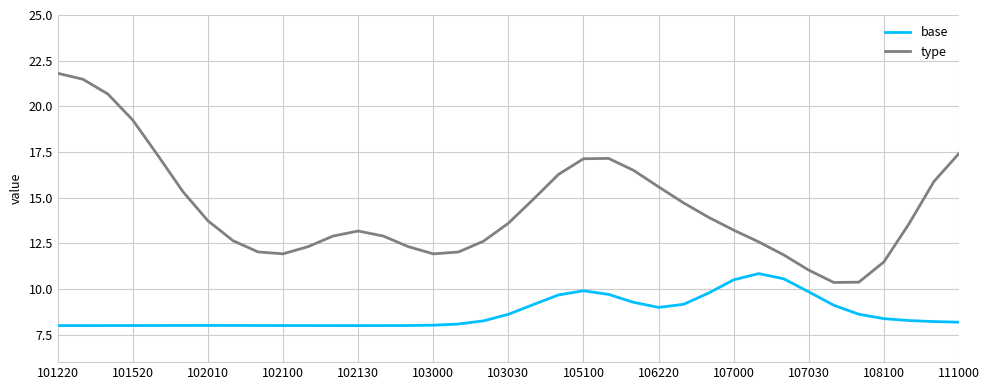

True or false: base and type intersect in this chart.

False